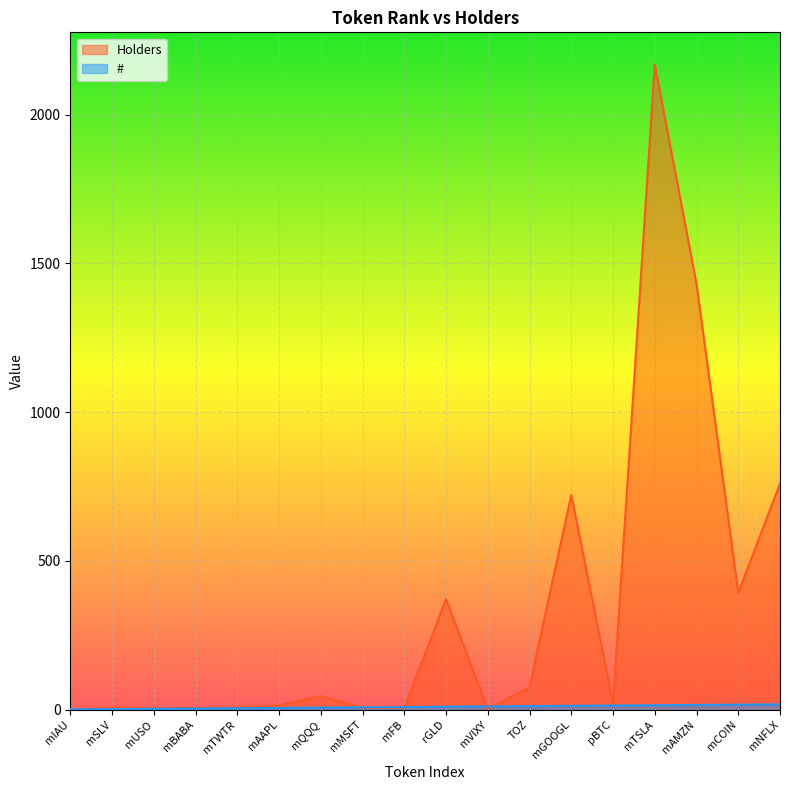

How many lines are shown in the chart?

2